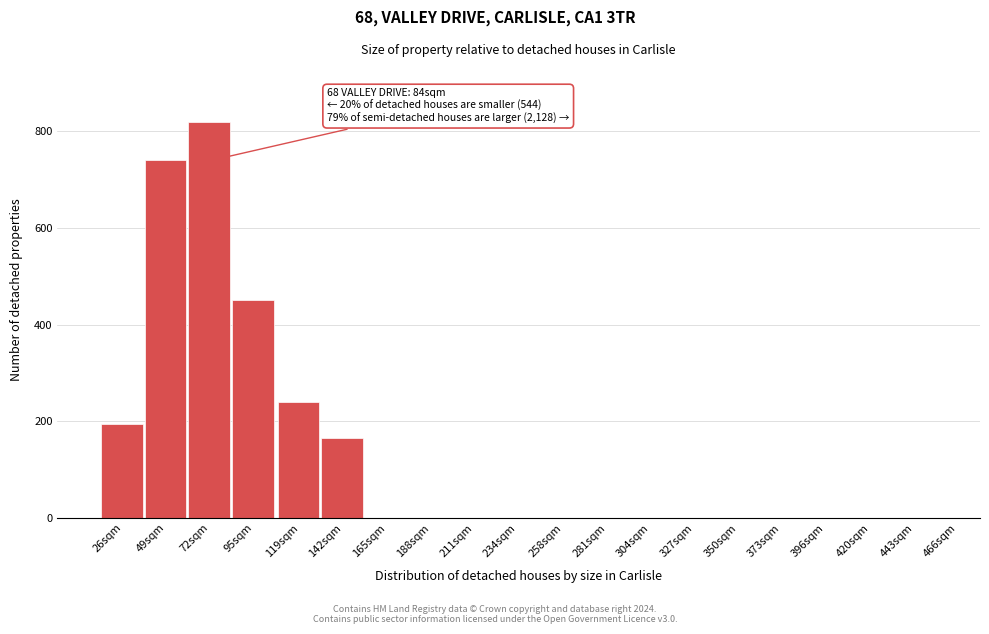

Reading left to right, list all the values displayed in this chart.

26sqm=195	49sqm=740	72sqm=820	95sqm=450	119sqm=240	142sqm=165	165sqm=0	188sqm=0	211sqm=0	234sqm=0	258sqm=0	281sqm=0	304sqm=0	327sqm=0	350sqm=0	373sqm=0	396sqm=0	420sqm=0	443sqm=0	466sqm=0